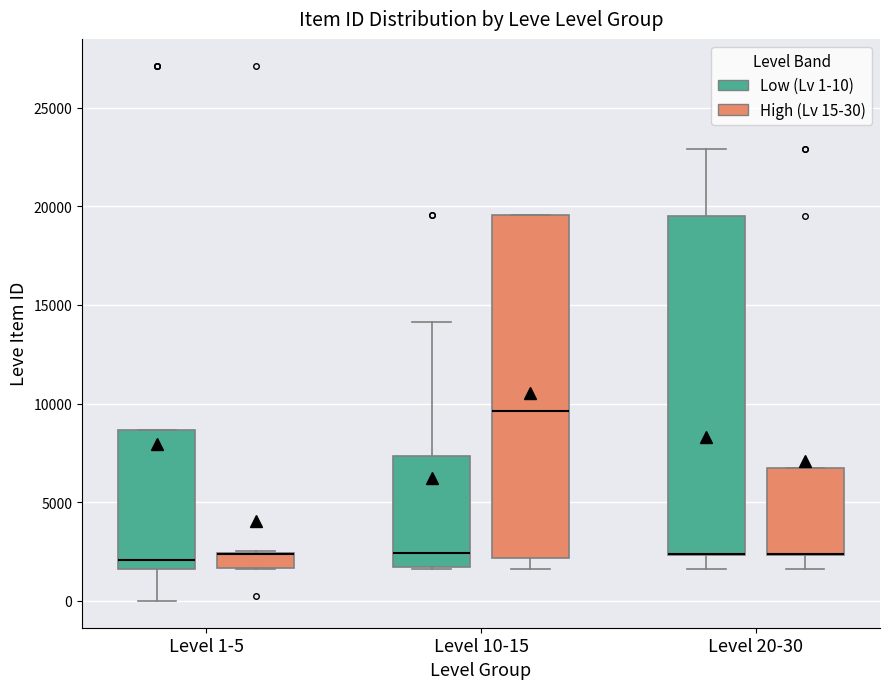

Where is the upper edge of the box for Level 20-30 (High (Lv 15-30)) on the y-axis? The values are not printed on the chart, so give them approximately, as read against the axis.

6500